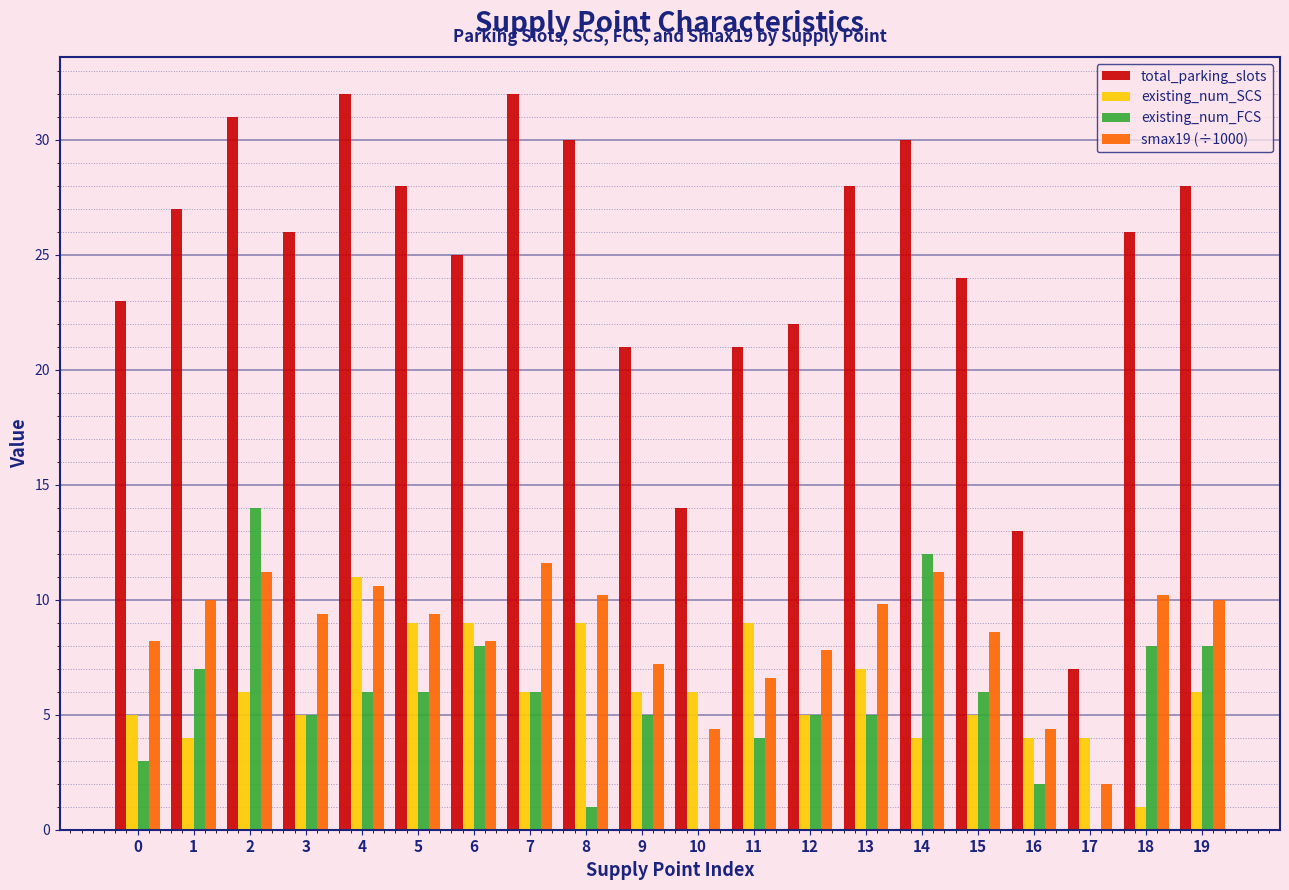

At which category is the sum across all series the highest?

2